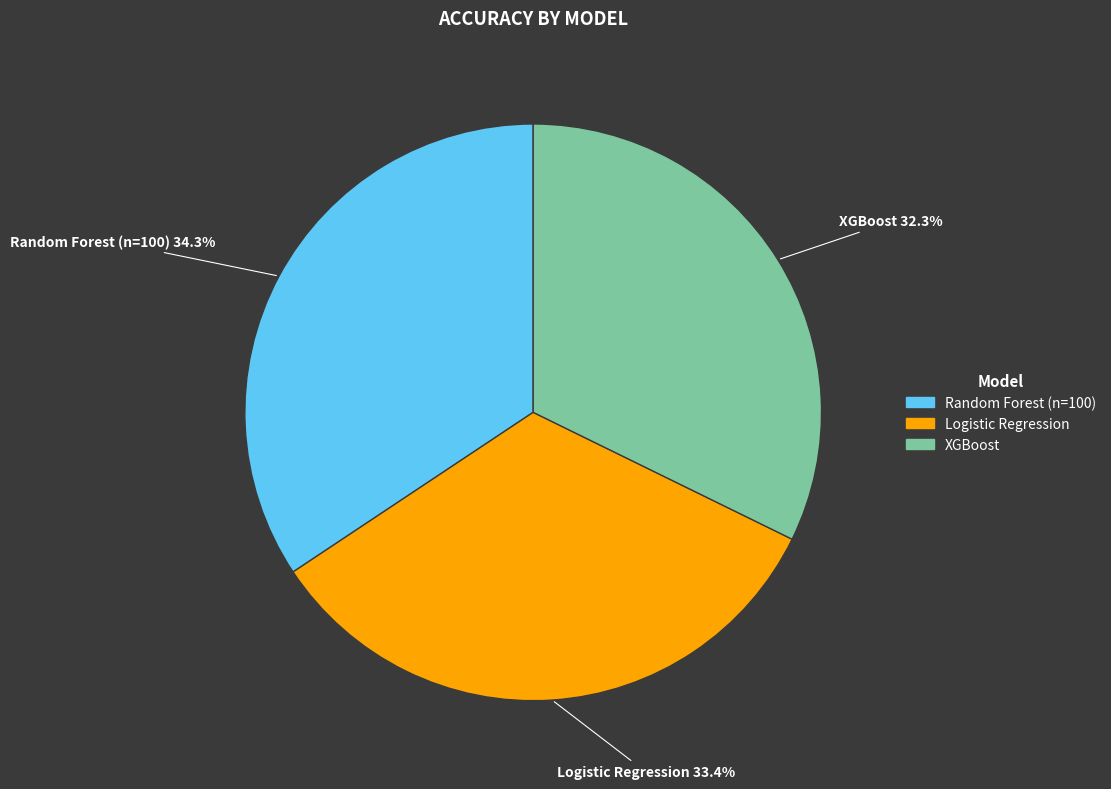

The Logistic Regression slice represents 33% of the pie. True or false?

True